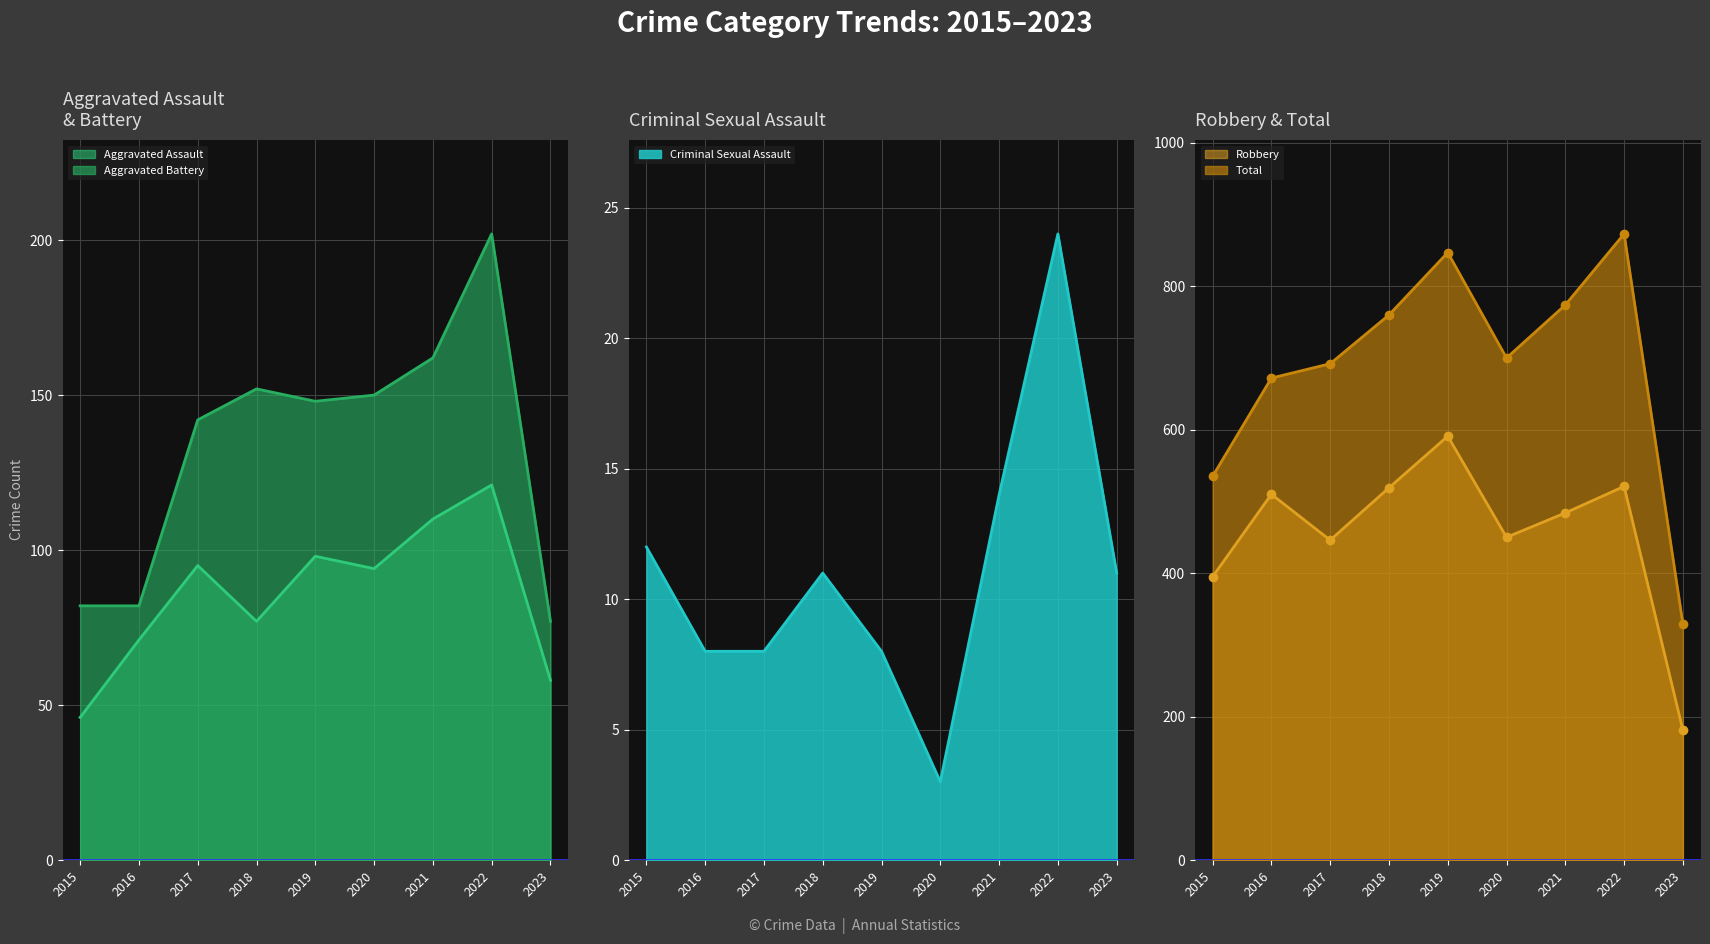

Which series has the largest range (max minus min)?

Total